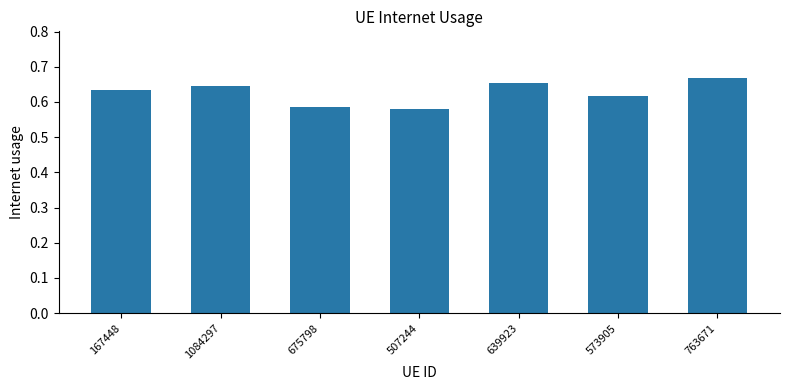

The value at 675798 is 0.4. True or false?

False